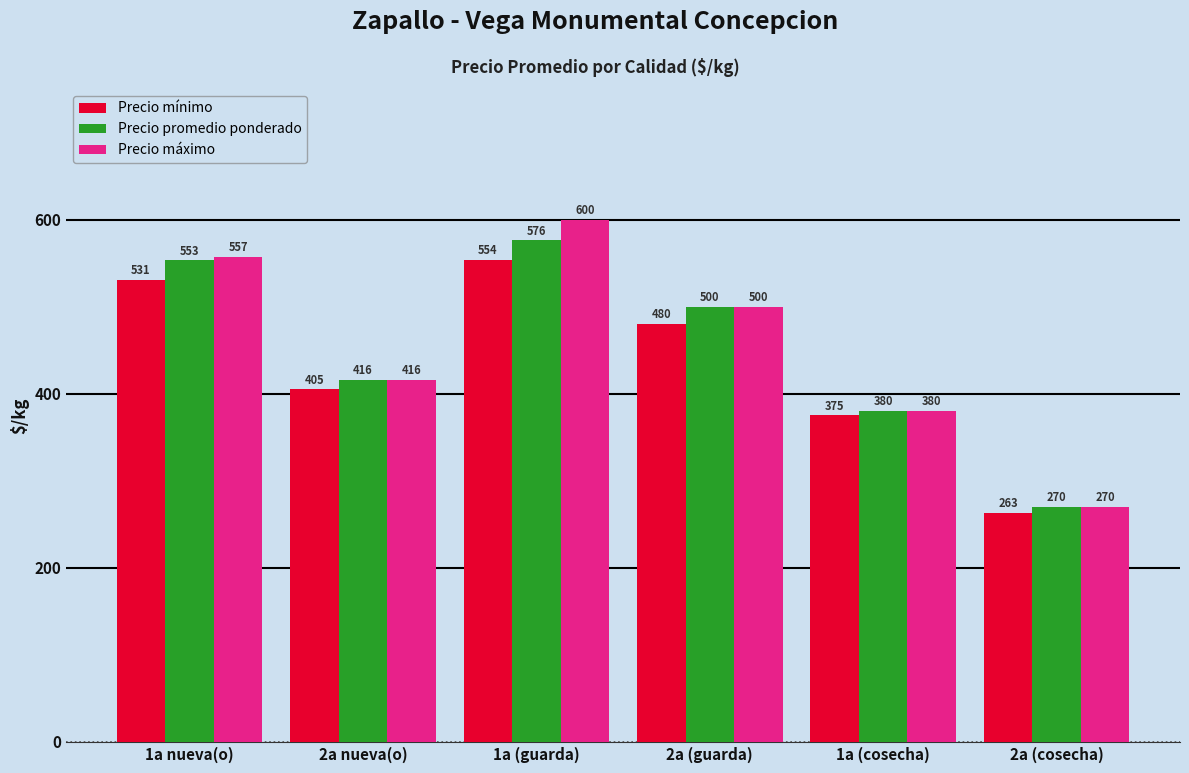

Rank the series by their average value, from lowest to highest.

Precio mínimo, Precio promedio ponderado, Precio máximo